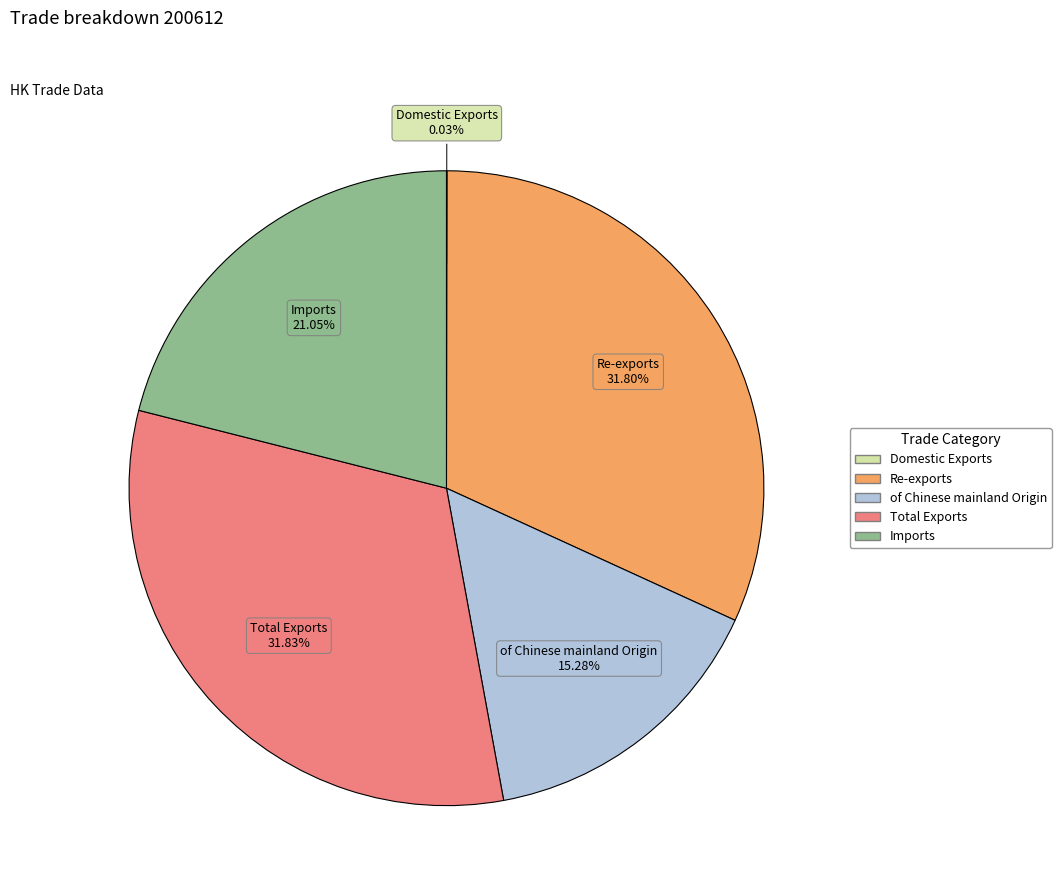

What percentage is the of Chinese mainland Origin slice, to the nearest percent?

15%